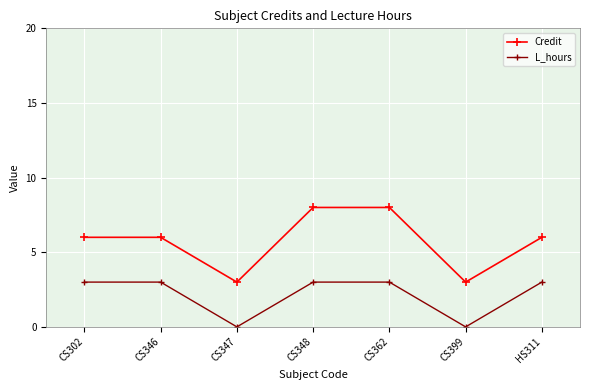

True or false: Credit and L_hours intersect in this chart.

False